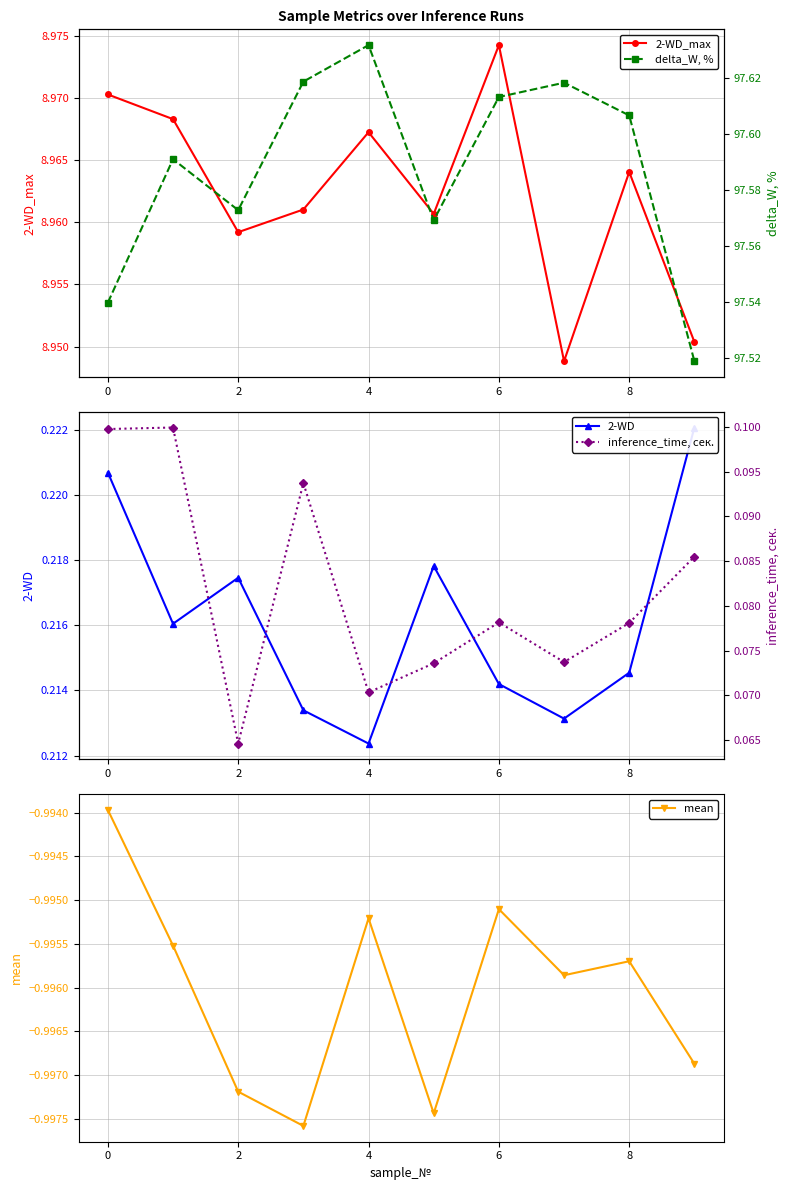

Where is the first local minimum for 2-WD_max?

2